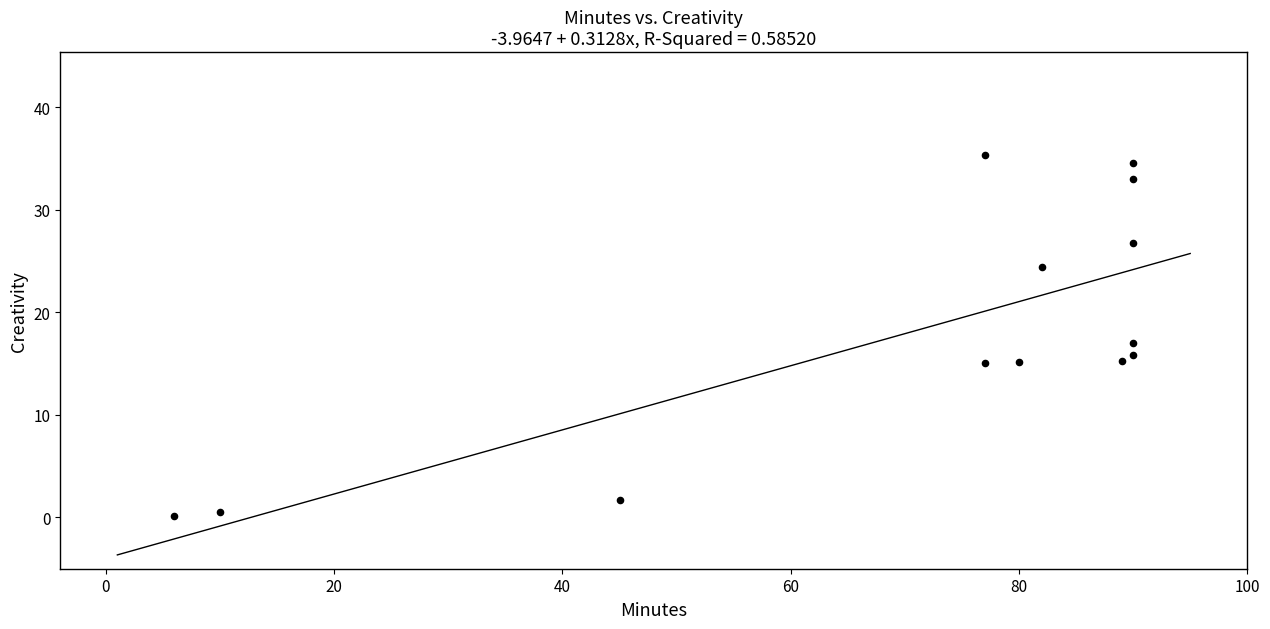

What is the range of X values (max minus min)?

84.0